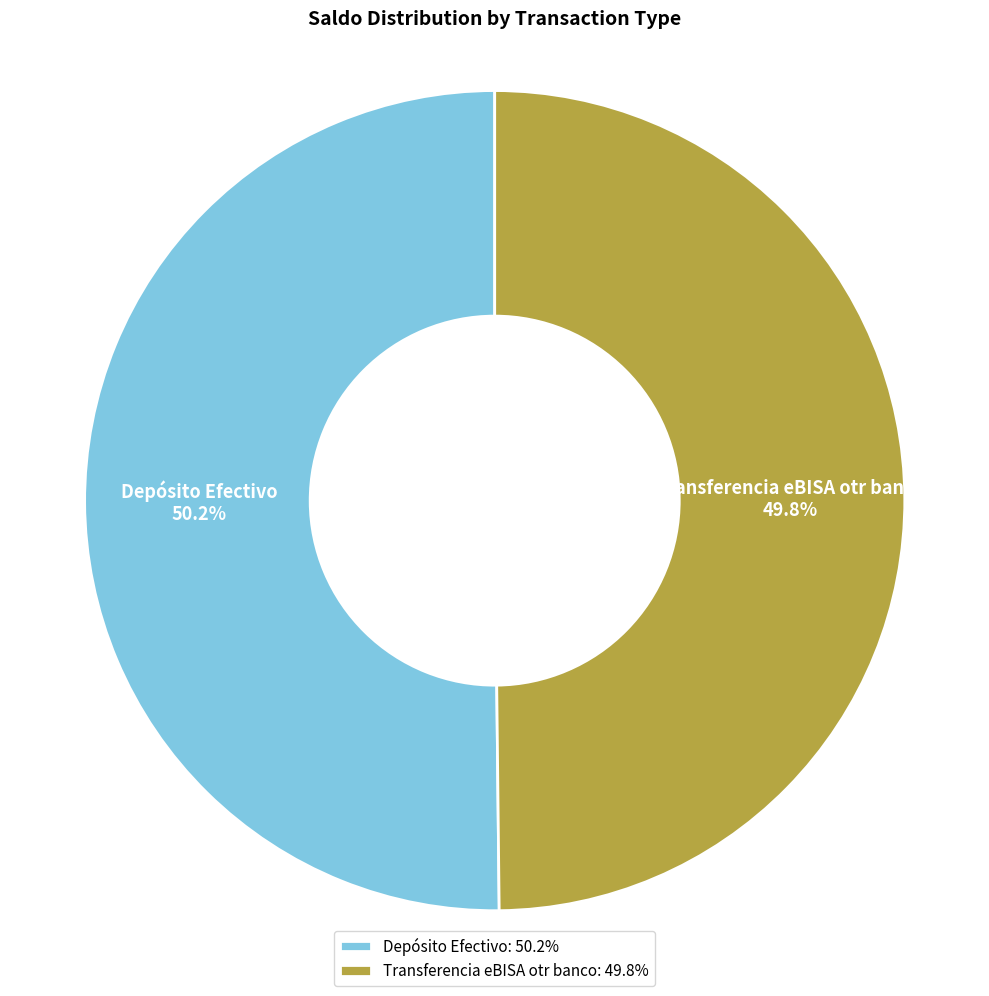

How many slices are in this pie chart?

2